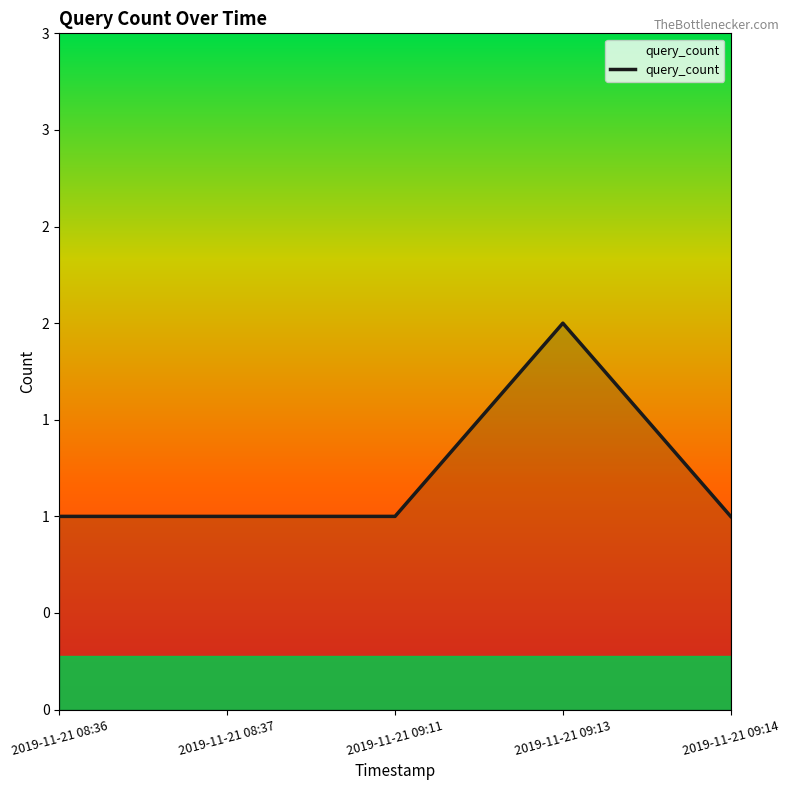

Reading left to right, extract all data points from this chart.

1	1	1	2	1